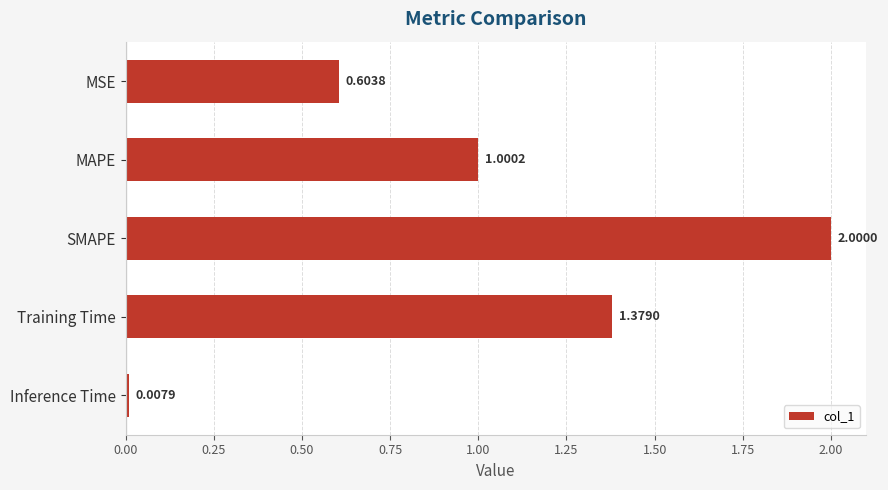

What is the ratio of the value at SMAPE to the value at Training Time?

1.5